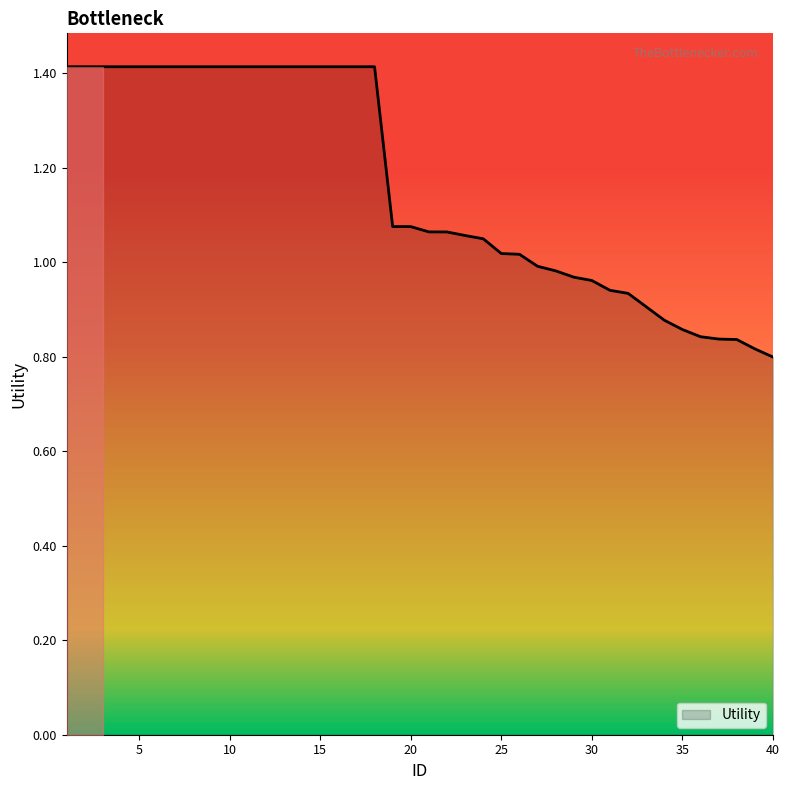

What is the sum of all values?

46.4